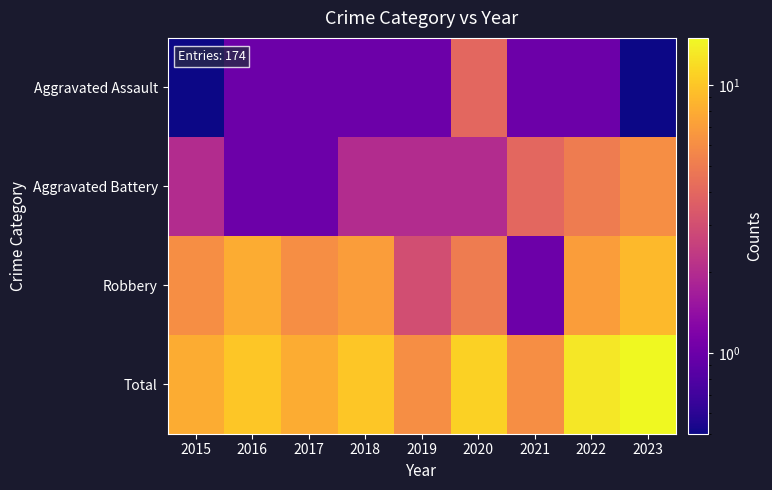

Which series has the largest range (max minus min)?

Total